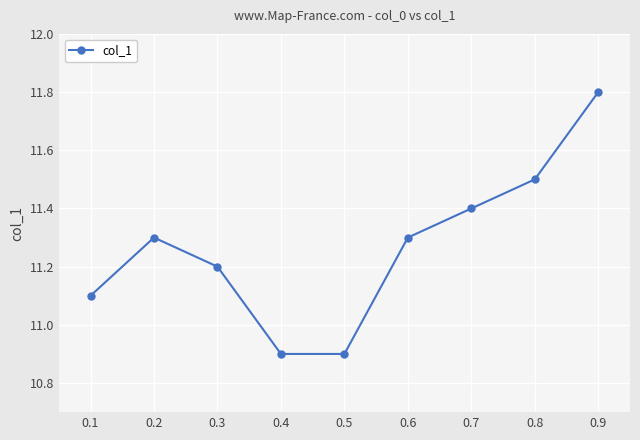

How many points are higher than both their immediate neighbors (excluding endpoints)?

1